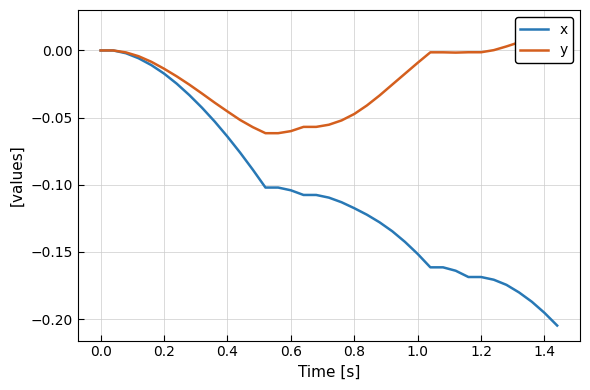

Is it true that x equals 0.0 at 0.0?

True